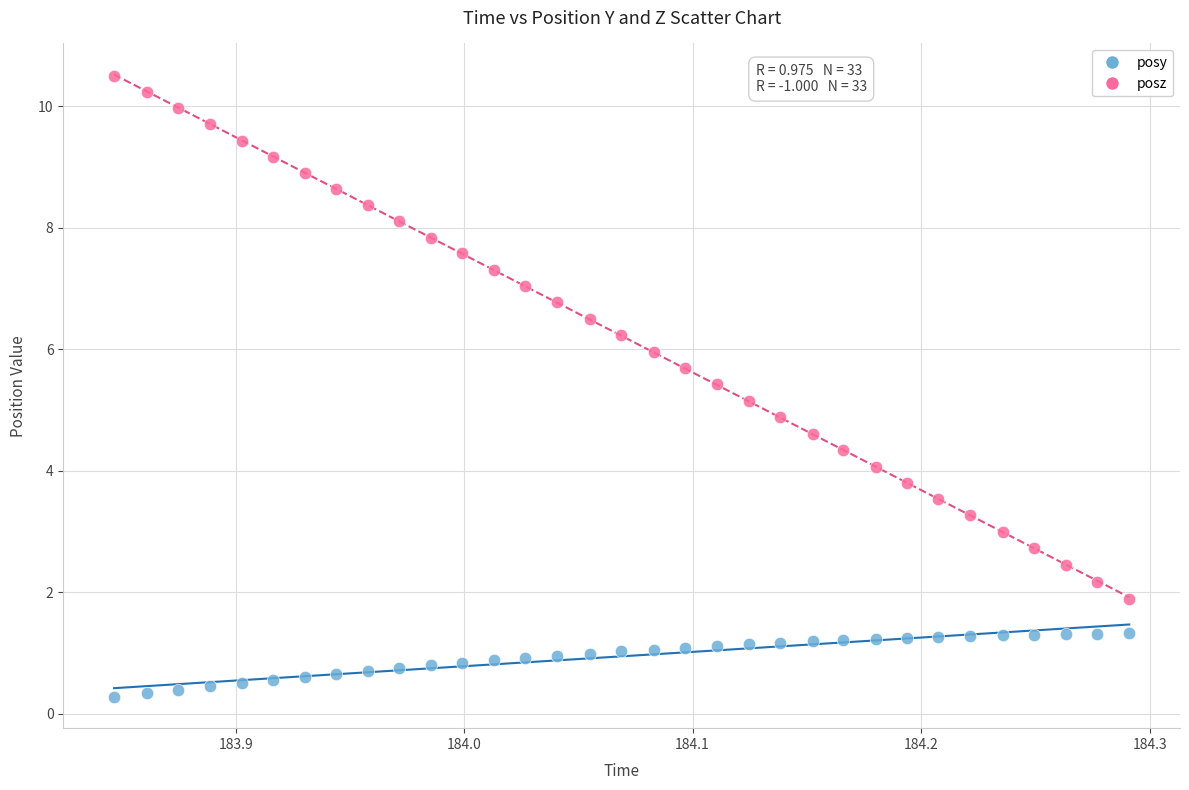

Which series has the largest Y range (max minus min)?

posz